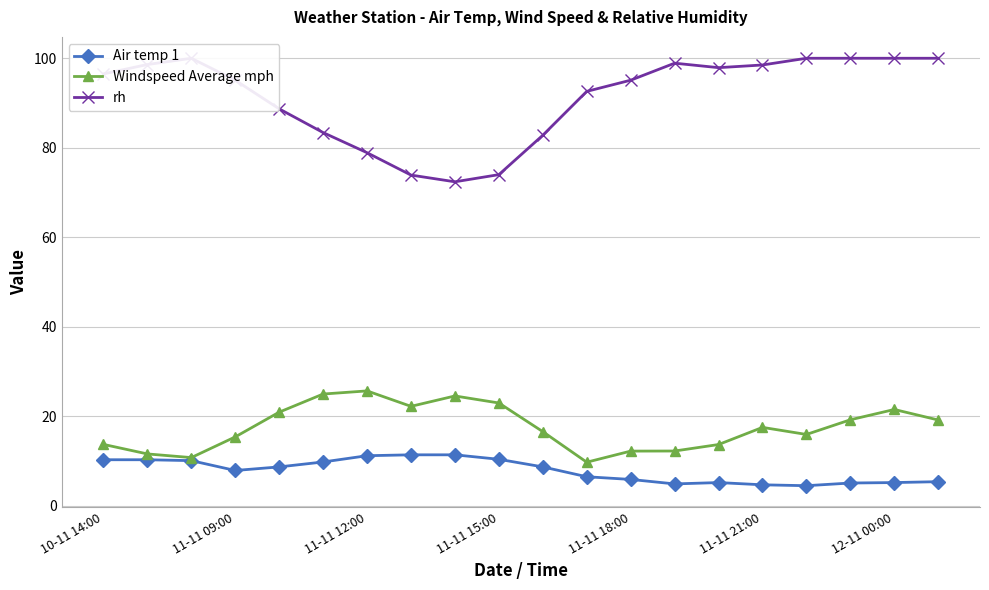

What is the sum of all Air temp 1 values?

157.6